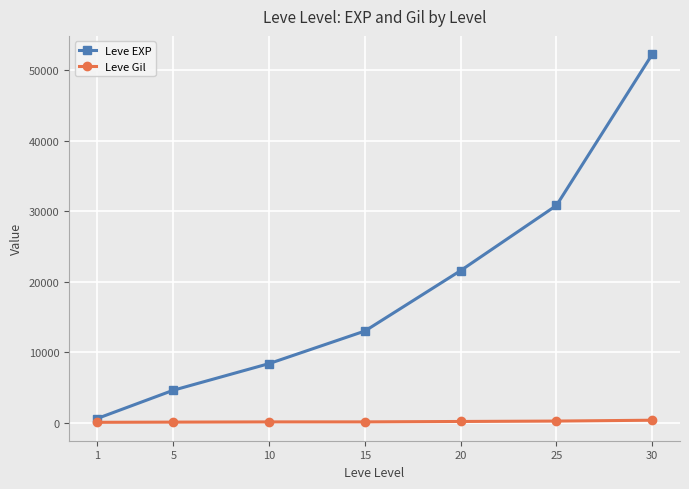

Is the value of Leve Gil at 20 greater than the value of Leve EXP at 10?

No